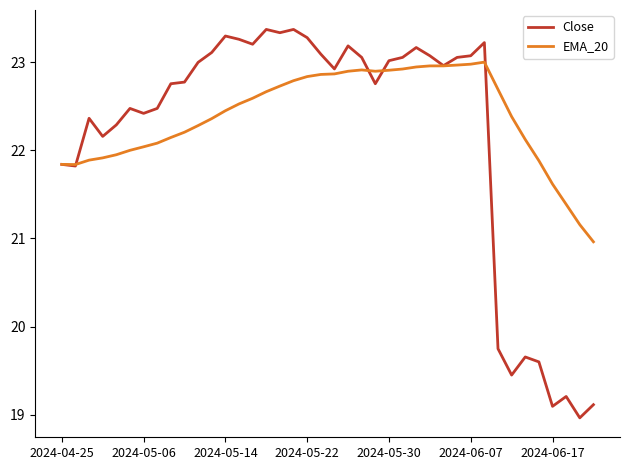

What is the minimum value for Close?

19.0